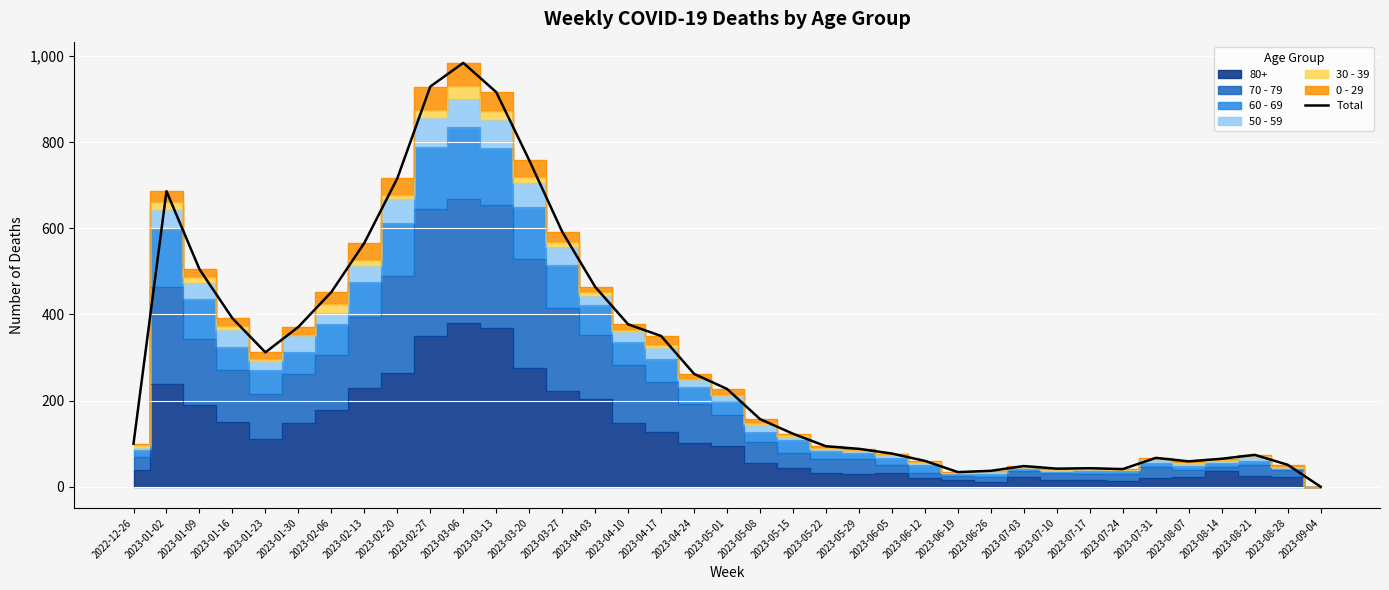

True or false: the data shows 758 at 2023-03-20.

True